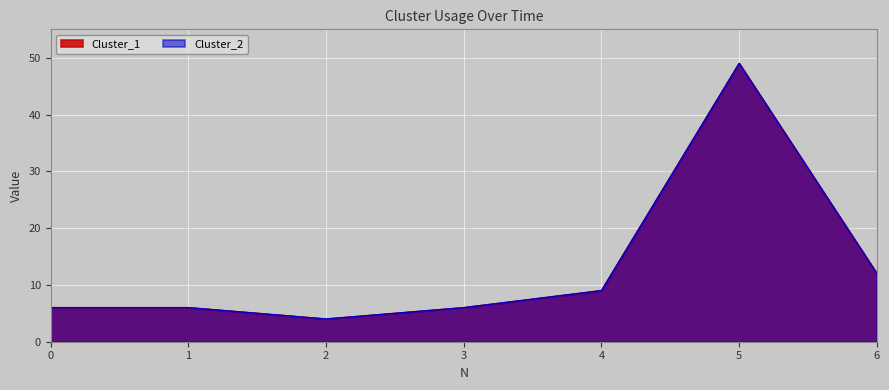

What is the smallest value displayed?

4